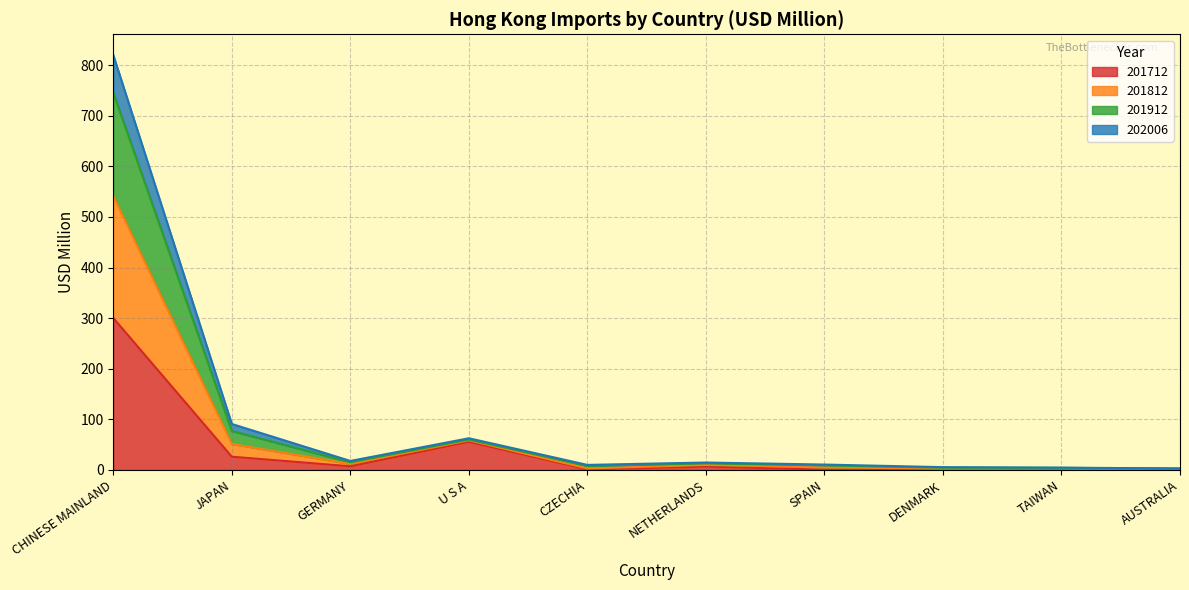

How many lines are shown in the chart?

4